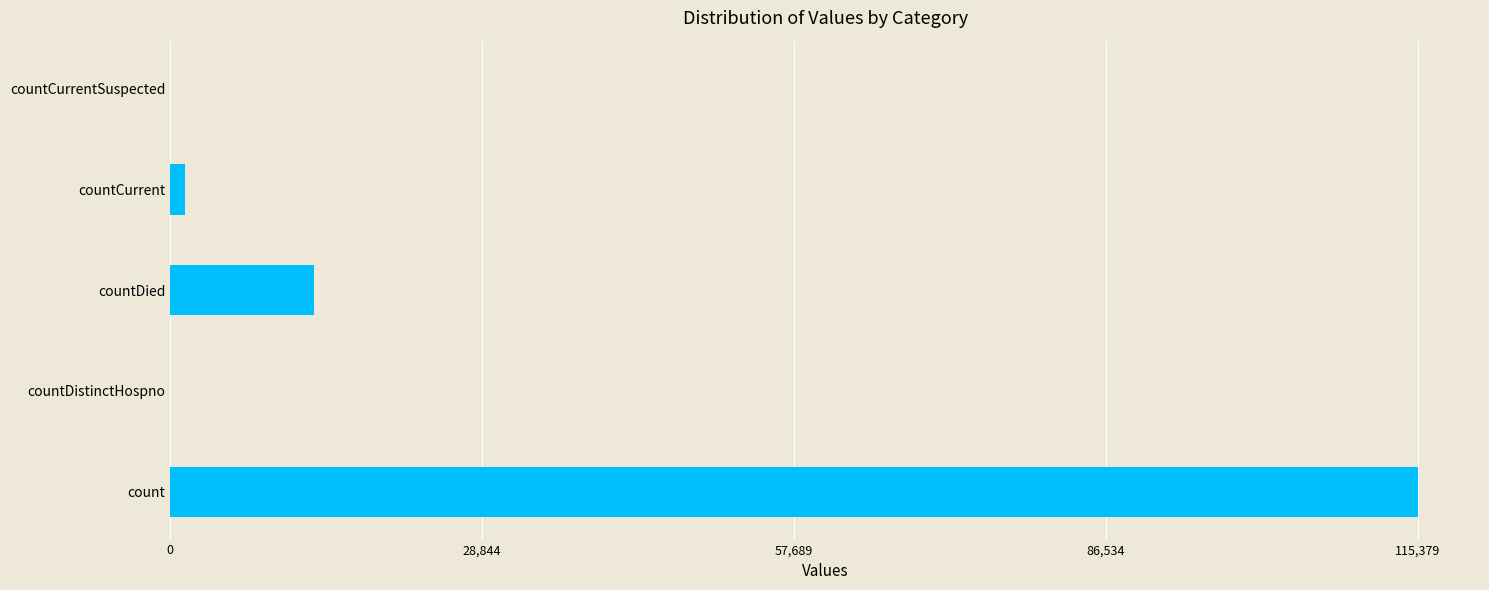

The value at countDistinctHospno is 0. True or false?

True